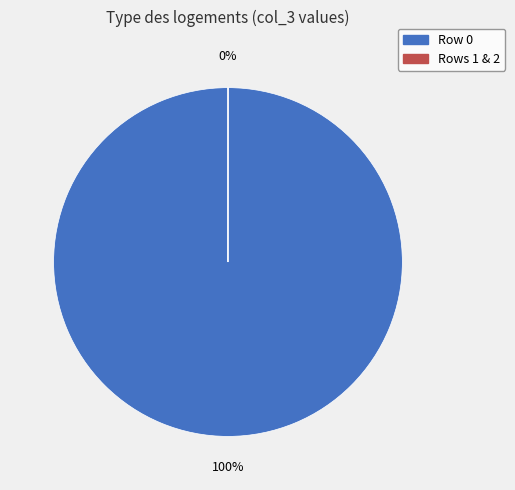

To the nearest percent, what percentage of the pie is 0?

100%